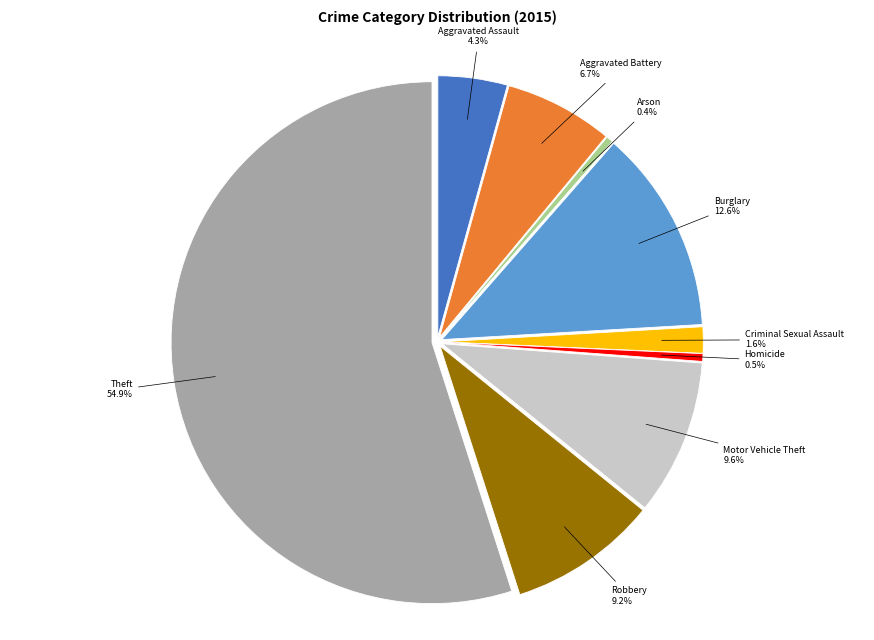

The Burglary slice represents 7% of the pie. True or false?

False